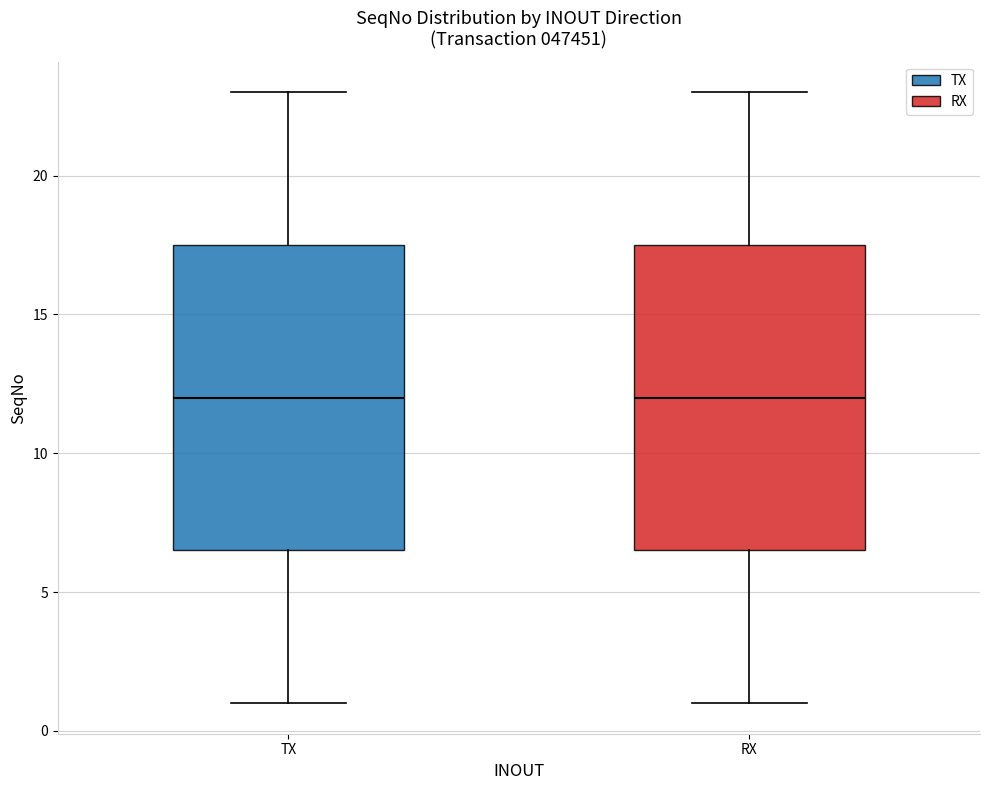

Reading left to right, read every box against the y-axis: the position of its median line, the range the box covers, and the ends of its whiskers. The values are not printed on the chart, so give them approximately, as read against the axis.

TX: median 12.0, box 6.5 to 17.5, whiskers 1.0 to 23.0
RX: median 12.0, box 6.5 to 17.5, whiskers 1.0 to 23.0